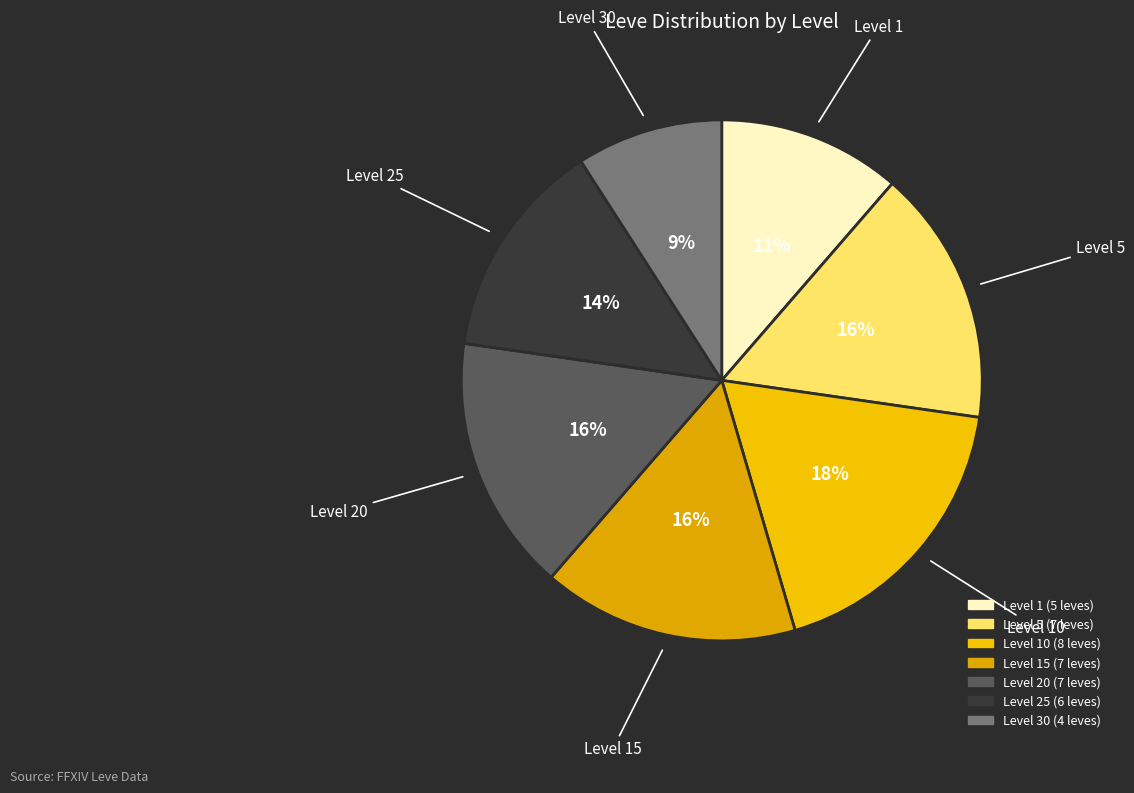

How many segments does this pie chart have?

7